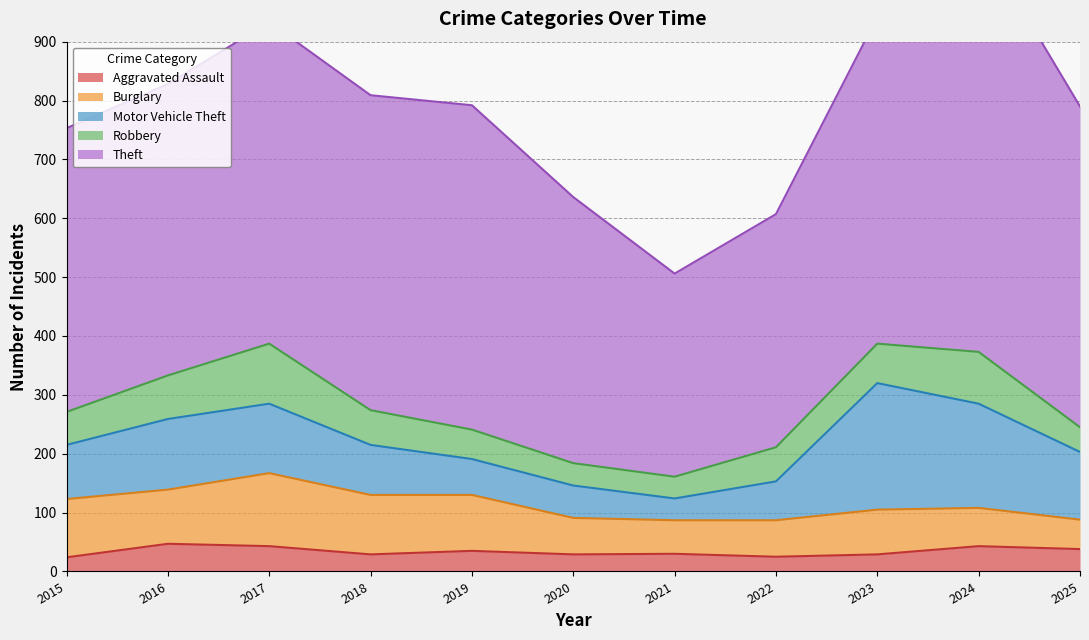

True or false: Motor Vehicle Theft has a value of 20 at 2015.

False